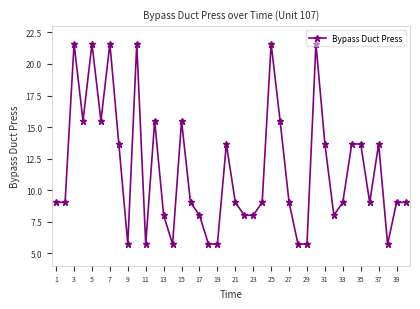

True or false: the data has more than 0 interior local peaks.

True